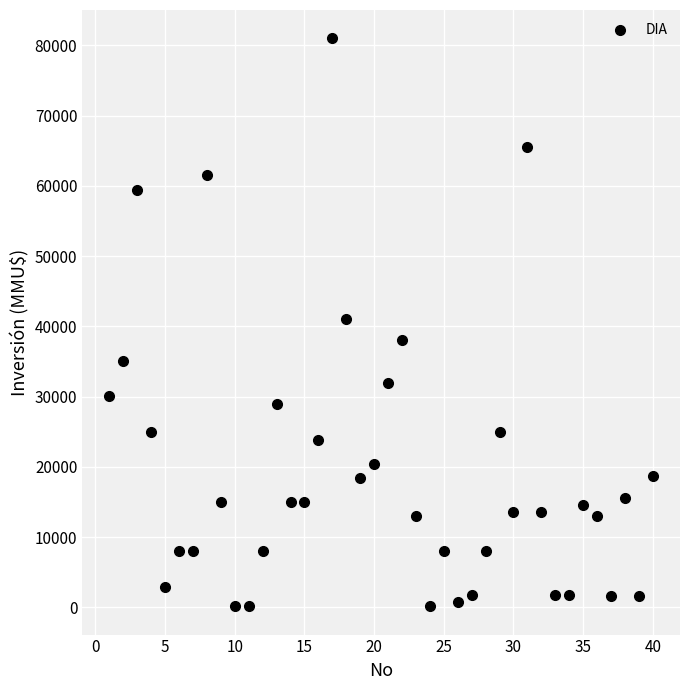

What is the range of X values (max minus min)?

39